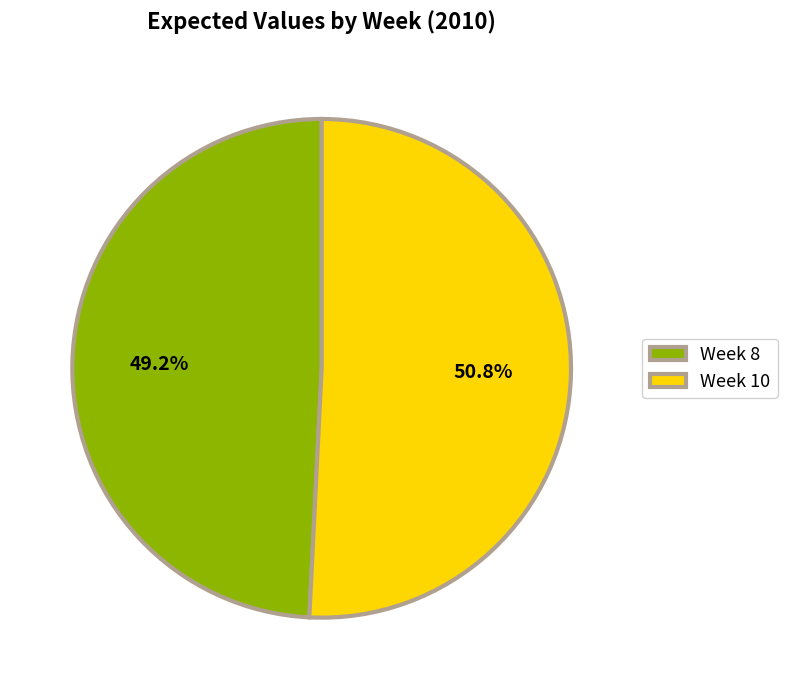

What is the largest slice in the pie chart?

Week 10